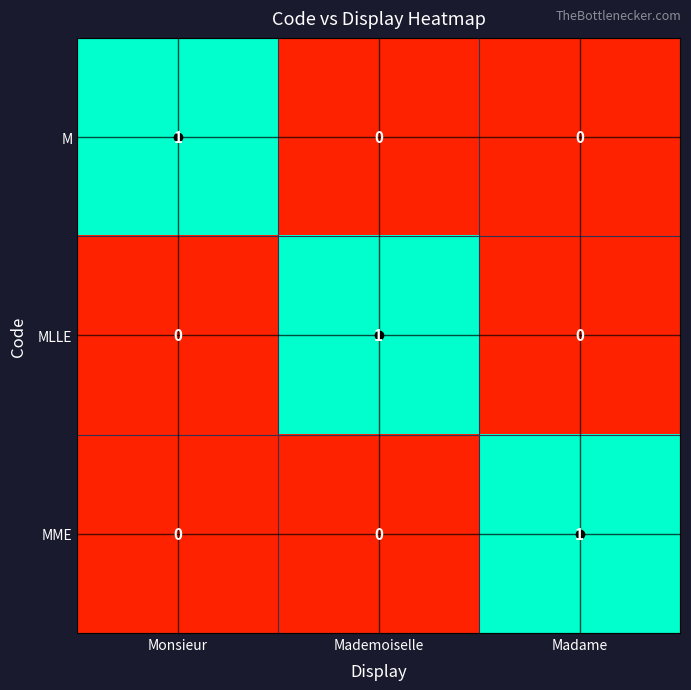

Count the M values in the range 0 to 1.

3